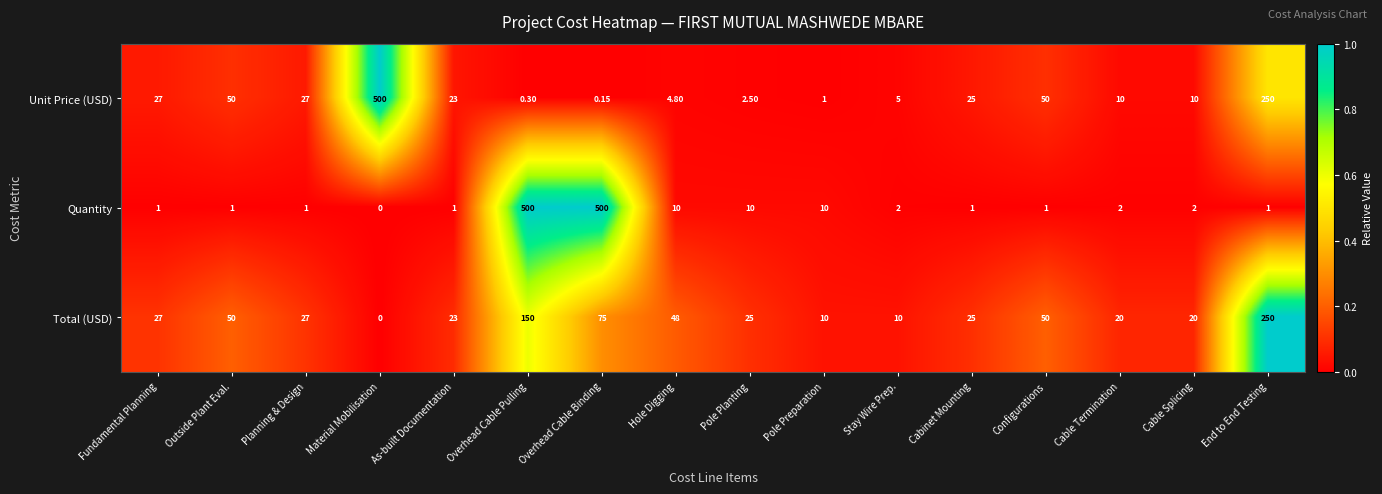

Between Overhead Cable Binding and Configurations, which series saw the biggest shift?

Quantity